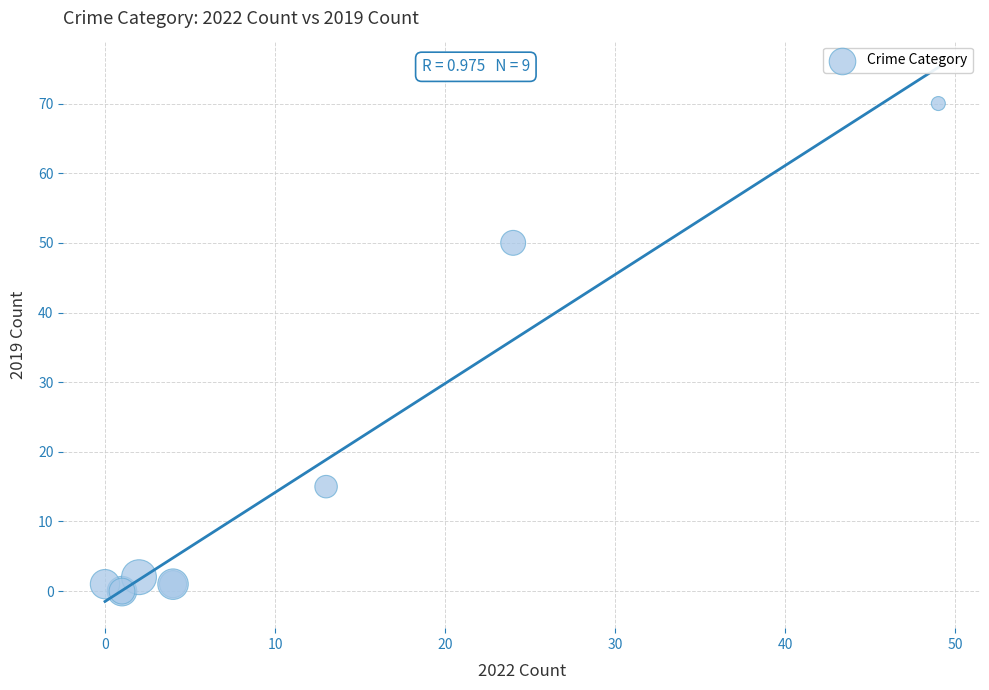

What Y value in the scatter plot is closest to 35?

50